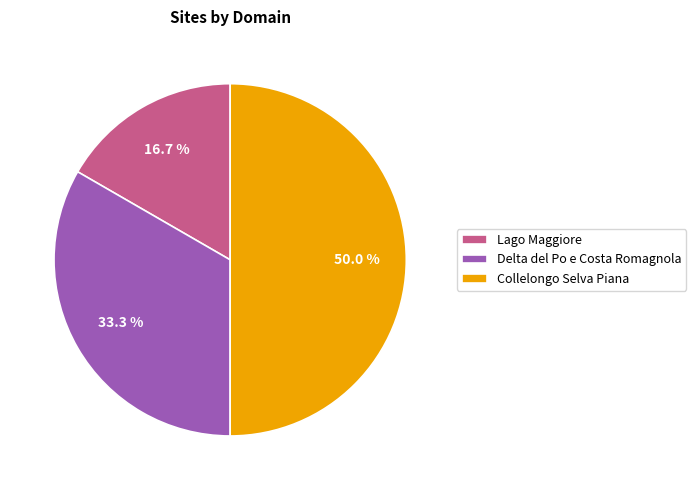

What percentage is the Delta del Po e Costa Romagnola slice, to the nearest percent?

33%